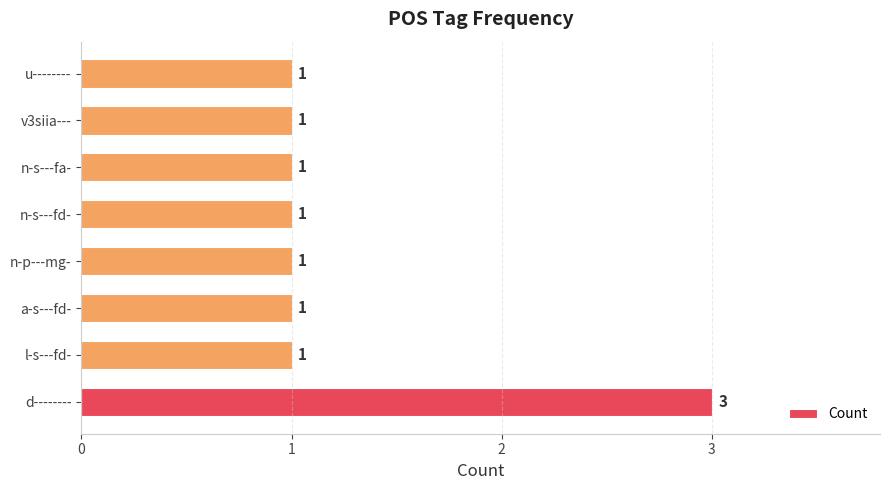

Between a-s---fd- and d--------, which is larger?

d--------